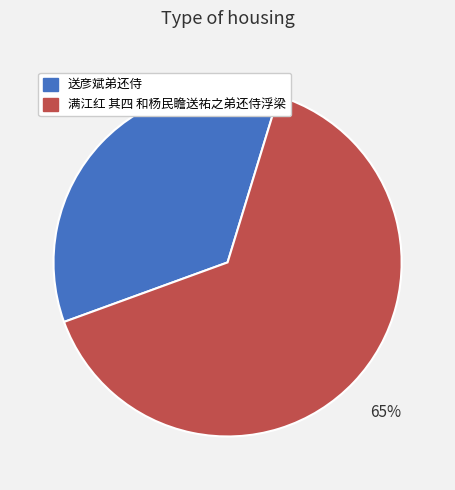

Between 送彦斌弟还侍 and 满江红 其四 和杨民瞻送祐之弟还侍浮梁, which is larger?

满江红 其四 和杨民瞻送祐之弟还侍浮梁